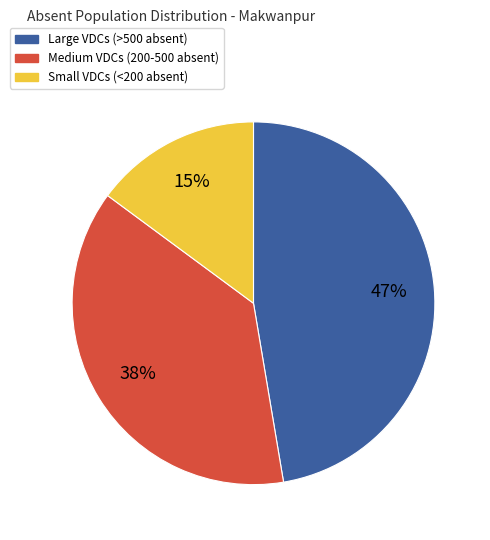

How many segments does this pie chart have?

3